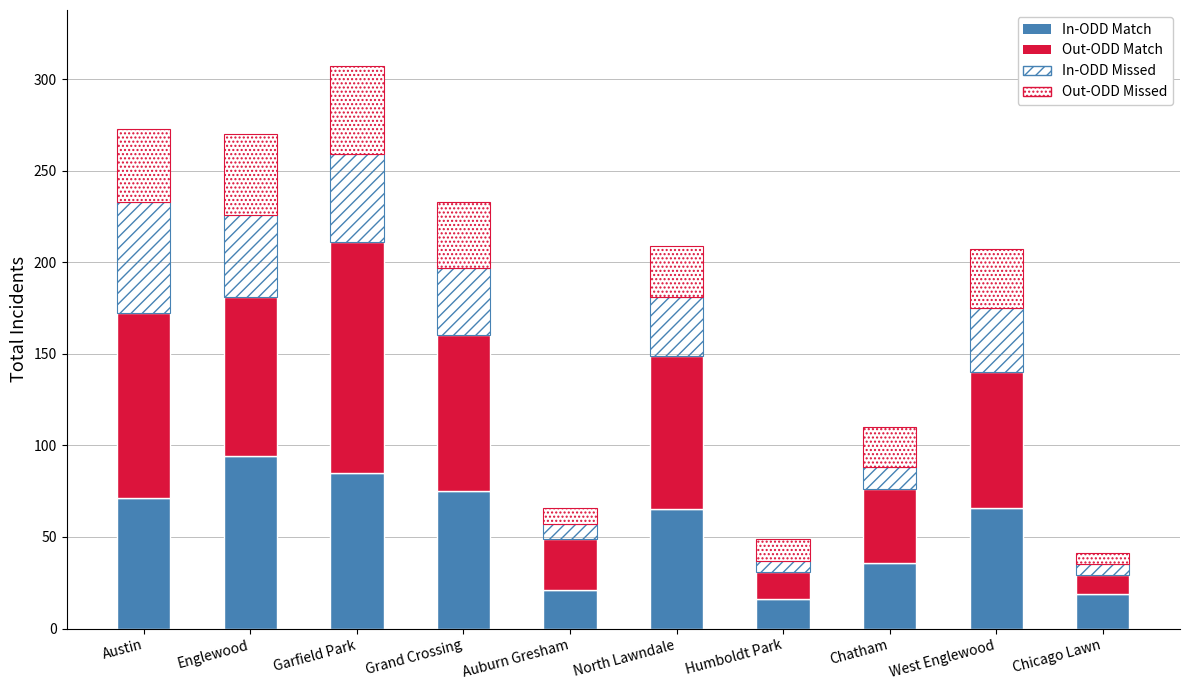

How many data points does each series have?

10